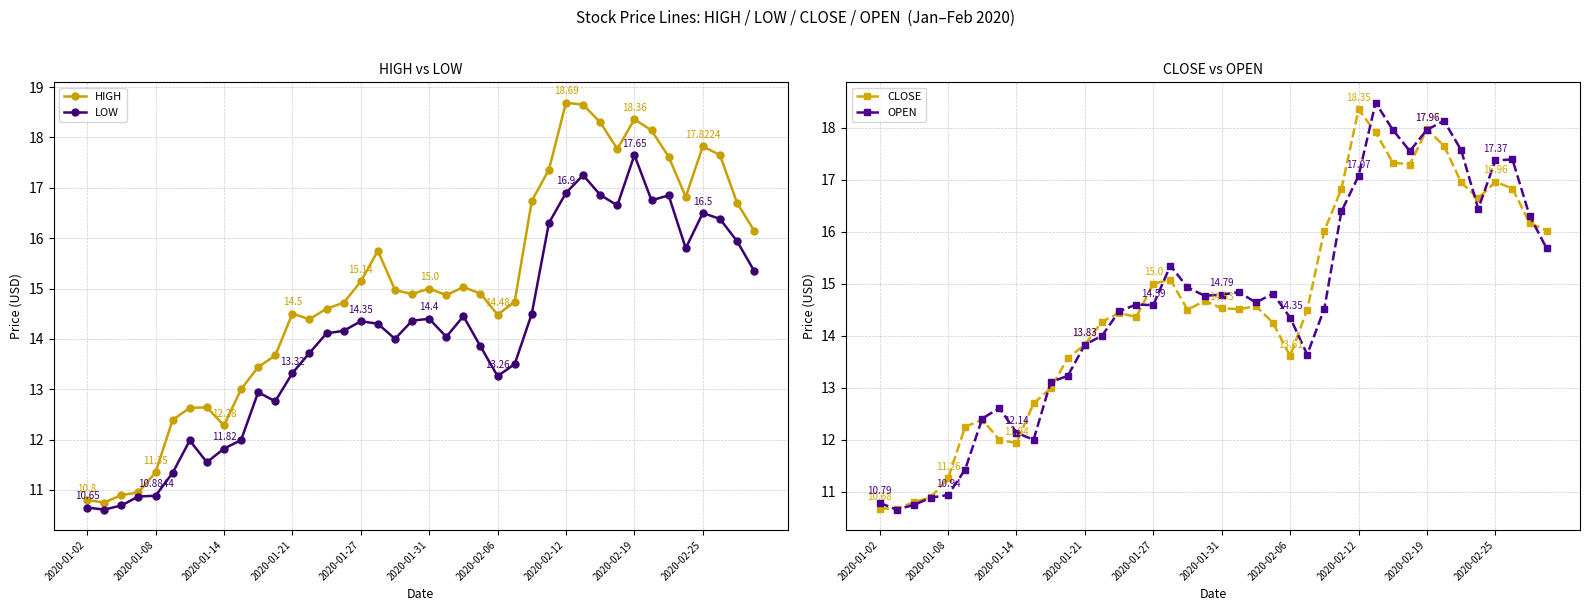

What is the difference between the highest and lowest values at 2020-01-02?

0.2